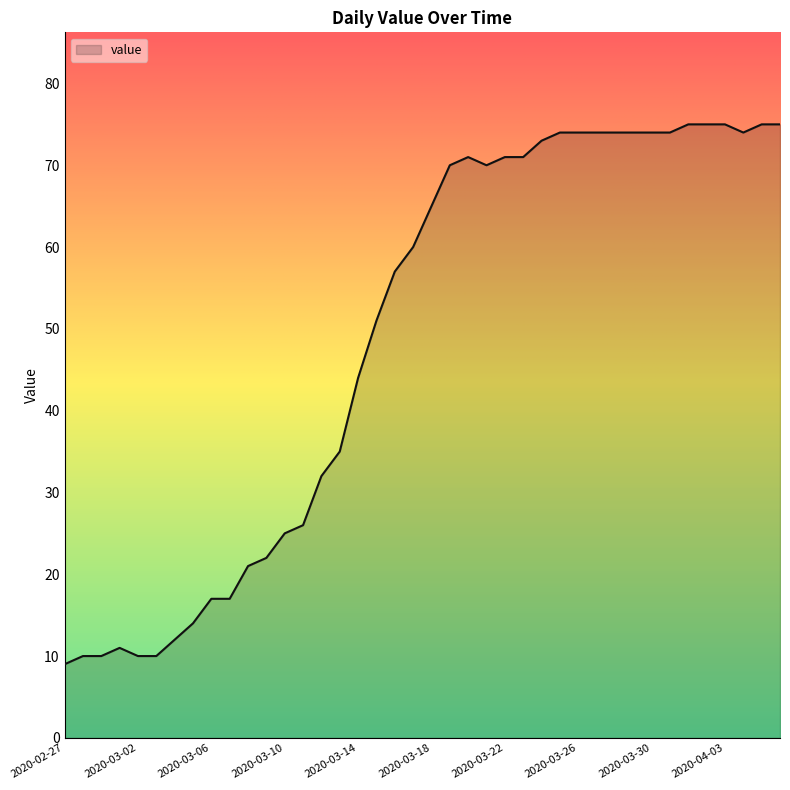

What is the minimum value shown in the chart?

9